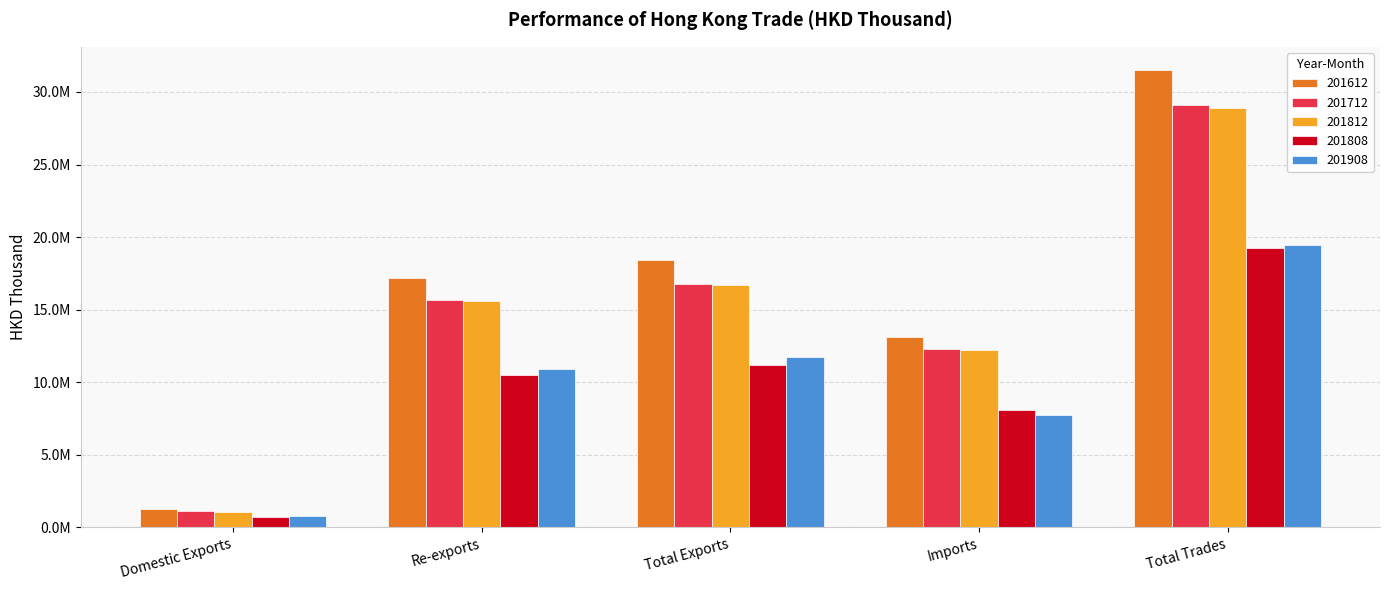

At which label is 201612 closest to 16392772?

Re-exports